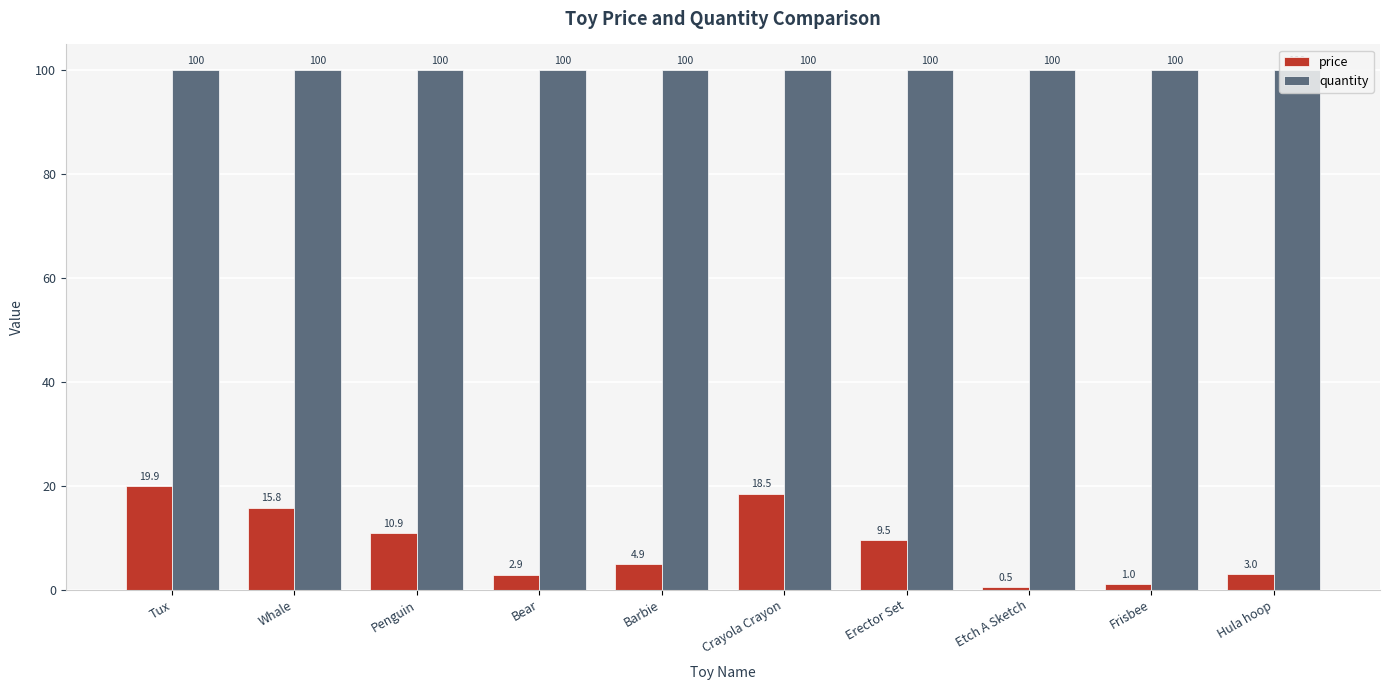

What is the average value of the price series?

8.7